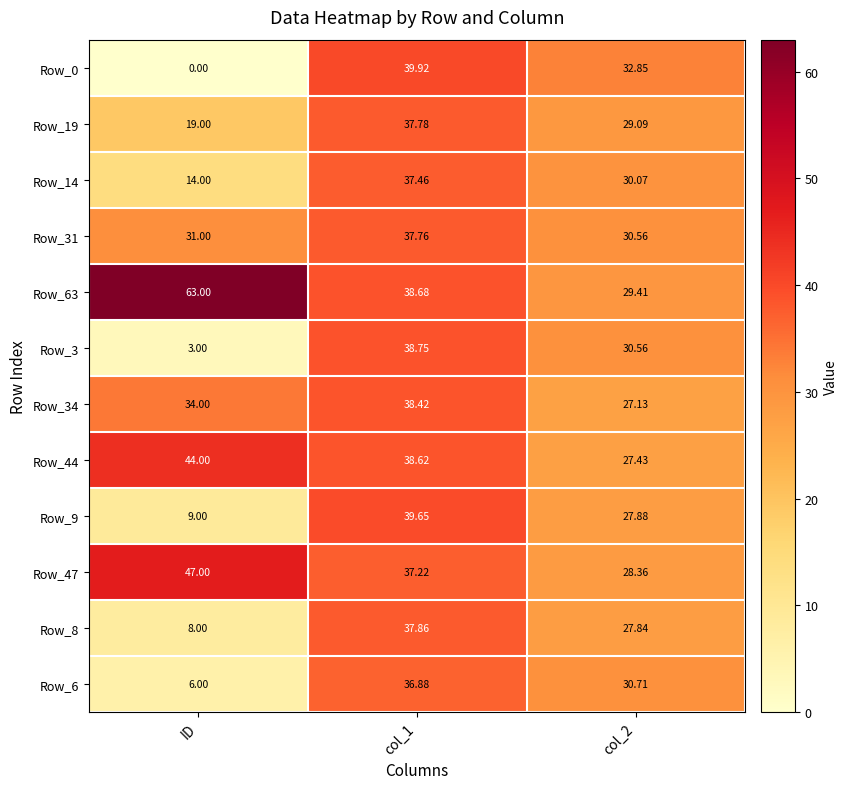

At which category does the chart reach its minimum across all series?

ID